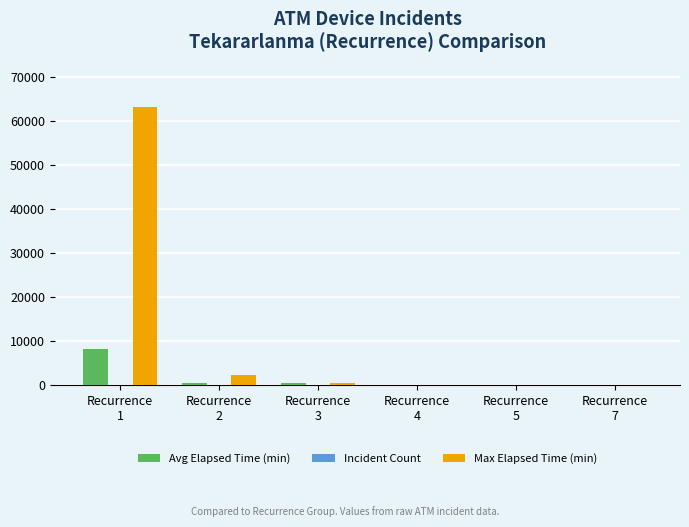

How many distinct data groups are displayed?

3